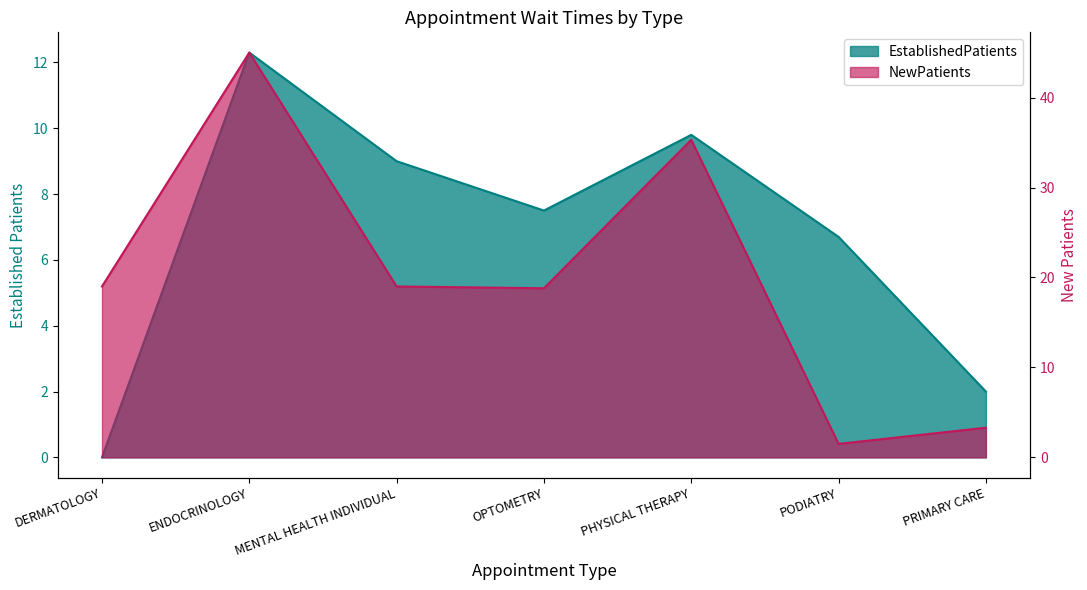

Where does the NewPatients series first go above 19?

ENDOCRINOLOGY